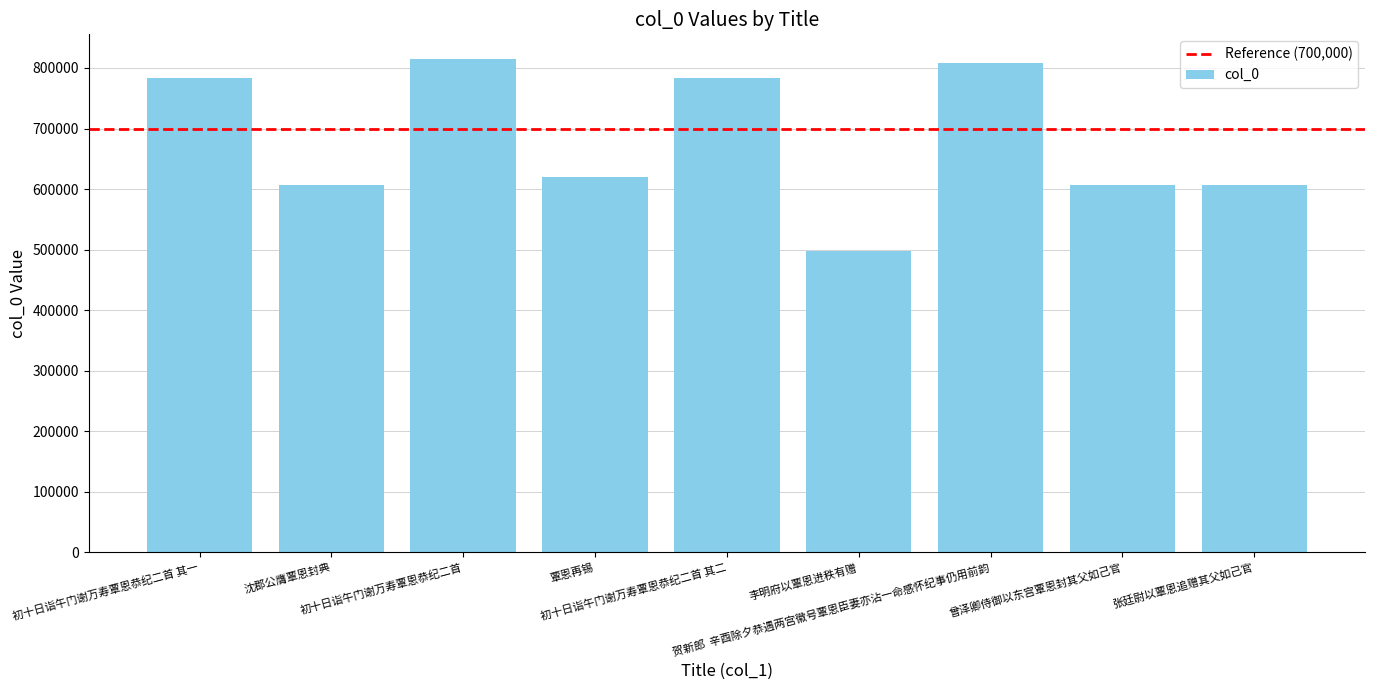

Which has a higher value, 初十日诣午门谢万寿覃恩恭纪二首 其一 or 初十日诣午门谢万寿覃恩恭纪二首?

初十日诣午门谢万寿覃恩恭纪二首